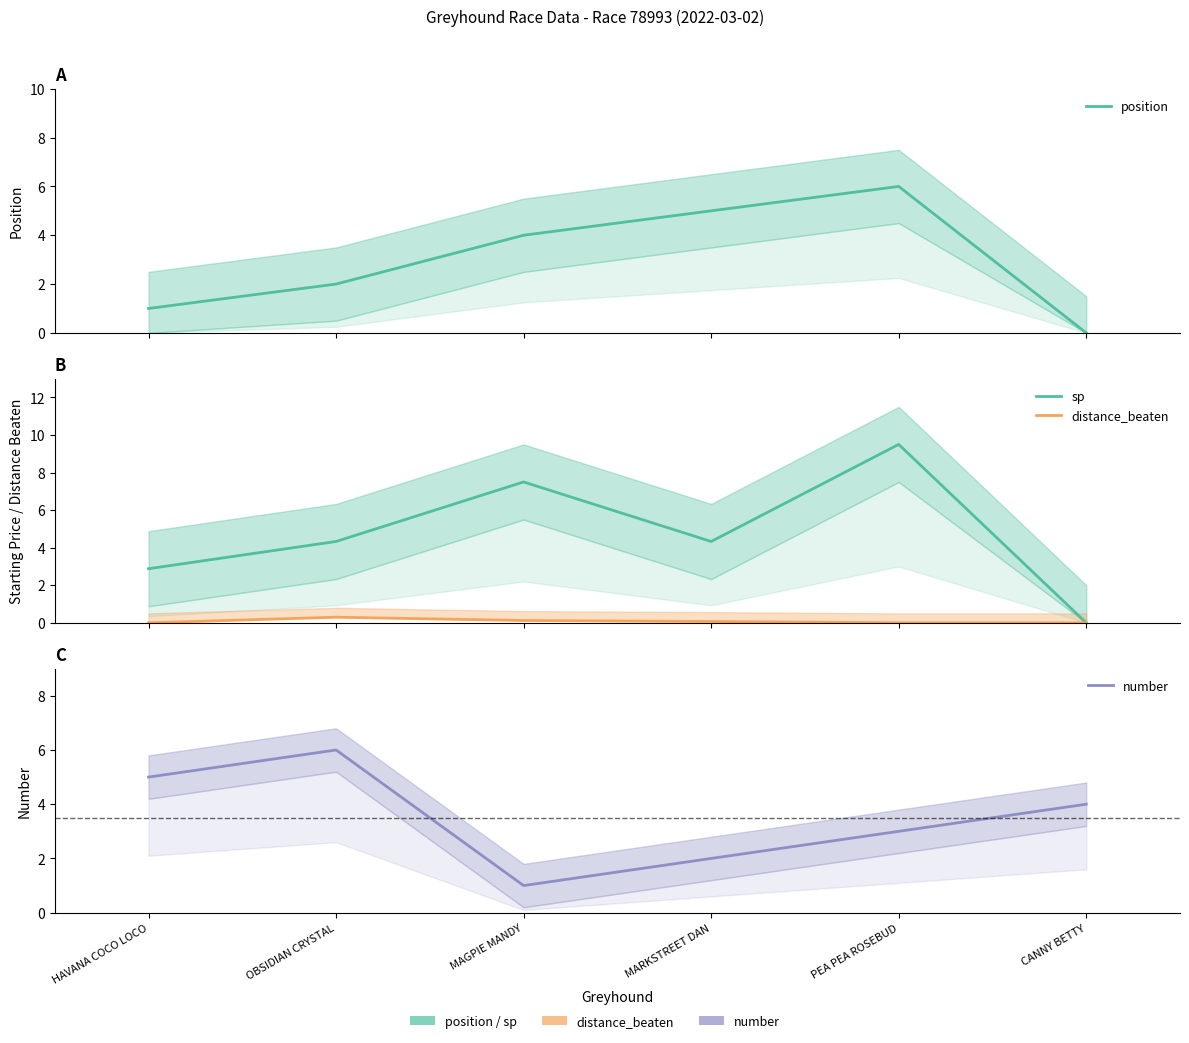

At how many categories does at least one series exceed 0?

6